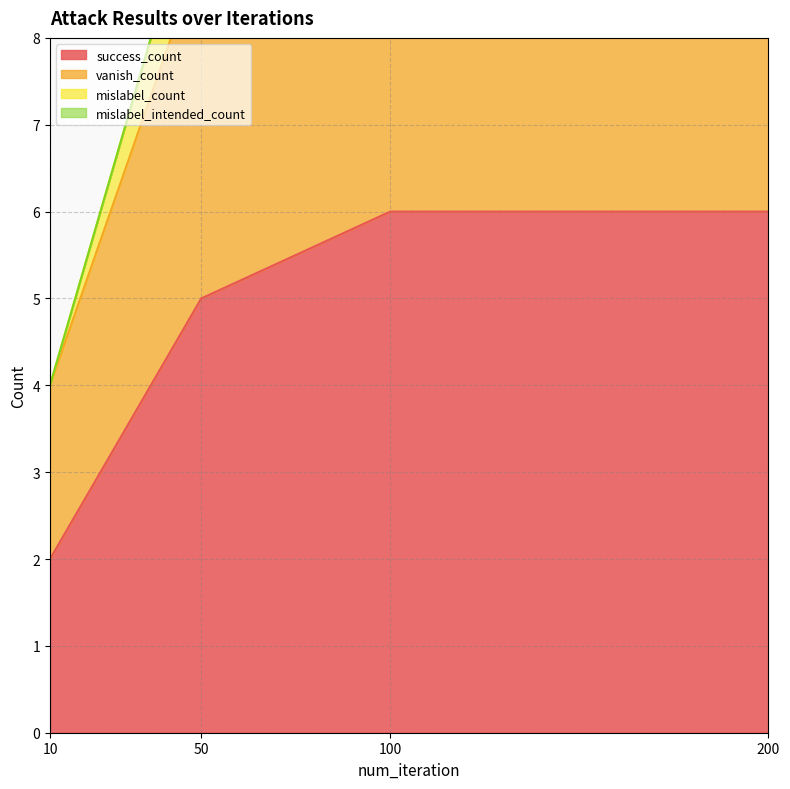

What is the greatest value displayed?

11